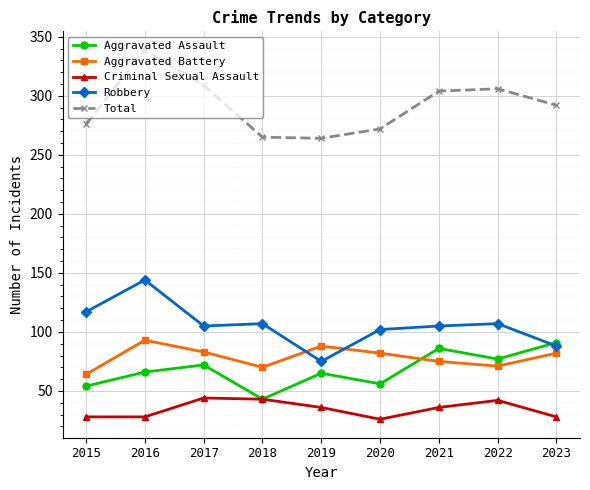

How many times do Robbery and Aggravated Assault cross each other?

1